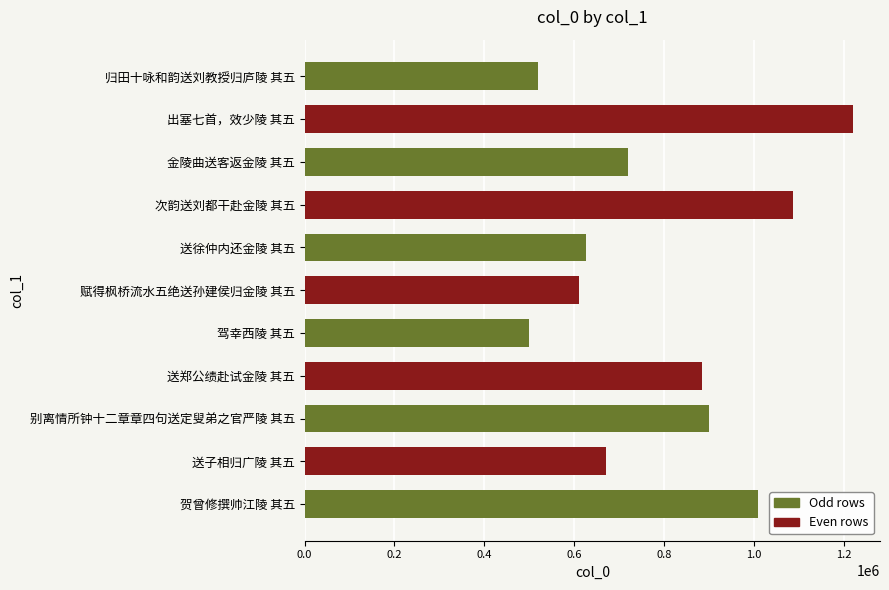

Rank the categories by value from highest to lowest.

出塞七首，效少陵 其五, 次韵送刘都干赴金陵 其五, 贺曾修撰帅江陵 其五, 别离情所钟十二章章四句送定叟弟之官严陵 其五, 送郑公绩赴试金陵 其五, 金陵曲送客返金陵 其五, 送子相归广陵 其五, 送徐仲内还金陵 其五, 赋得枫桥流水五绝送孙建侯归金陵 其五, 归田十咏和韵送刘教授归庐陵 其五, 驾幸西陵 其五